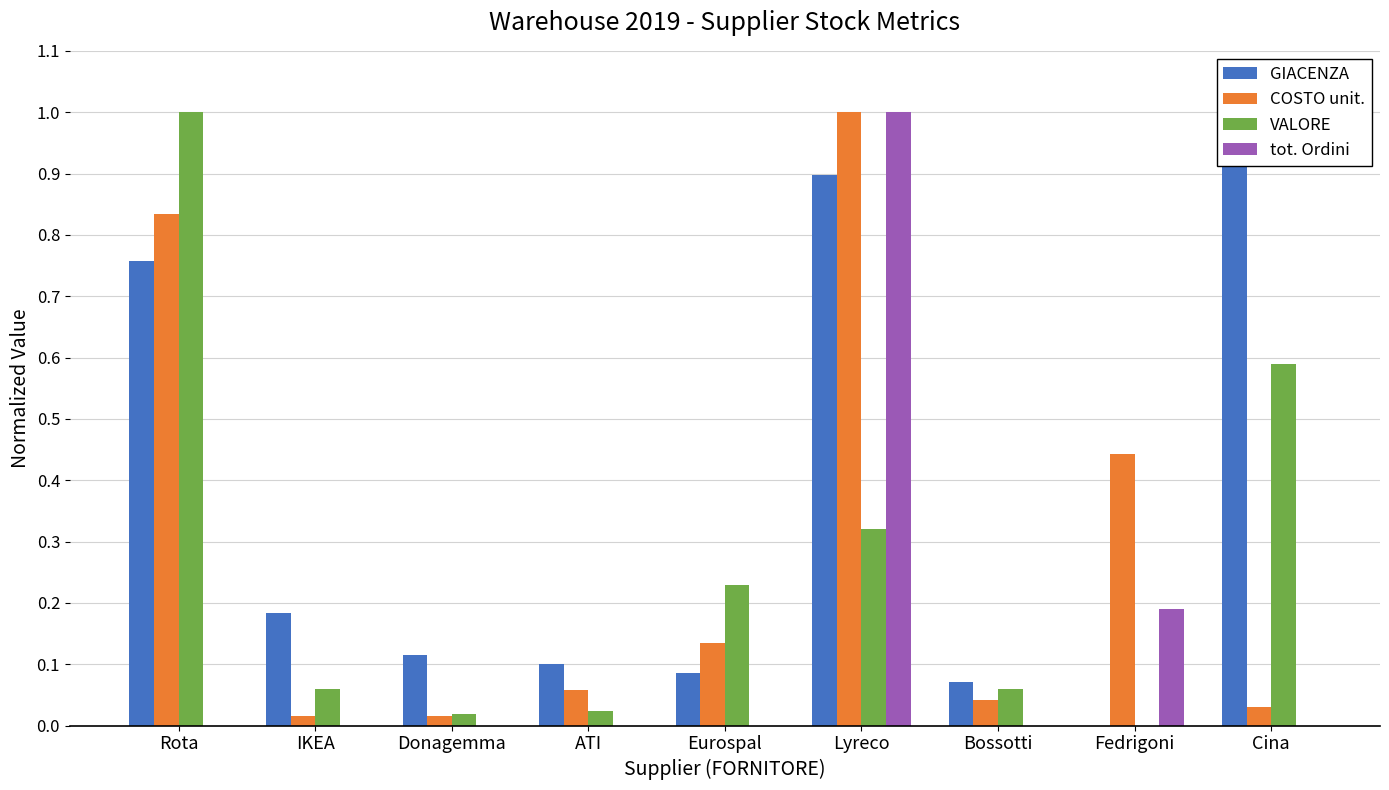

Reading left to right, list all the values displayed in this chart.

GIACENZA: Rota=0.8	IKEA=0.2	Donagemma=0.1	ATI=0.1	Eurospal=0.1	Lyreco=0.9	Bossotti=0.1	Fedrigoni=0.0	Cina=1.0
COSTO unit.: Rota=0.8	IKEA=0.0	Donagemma=0.0	ATI=0.1	Eurospal=0.1	Lyreco=1.0	Bossotti=0.0	Fedrigoni=0.4	Cina=0.0
VALORE: Rota=1.0	IKEA=0.1	Donagemma=0.0	ATI=0.0	Eurospal=0.2	Lyreco=0.3	Bossotti=0.1	Fedrigoni=0.0	Cina=0.6
tot. Ordini: Rota=0.0	IKEA=0.0	Donagemma=0.0	ATI=0.0	Eurospal=0.0	Lyreco=1.0	Bossotti=0.0	Fedrigoni=0.2	Cina=0.0